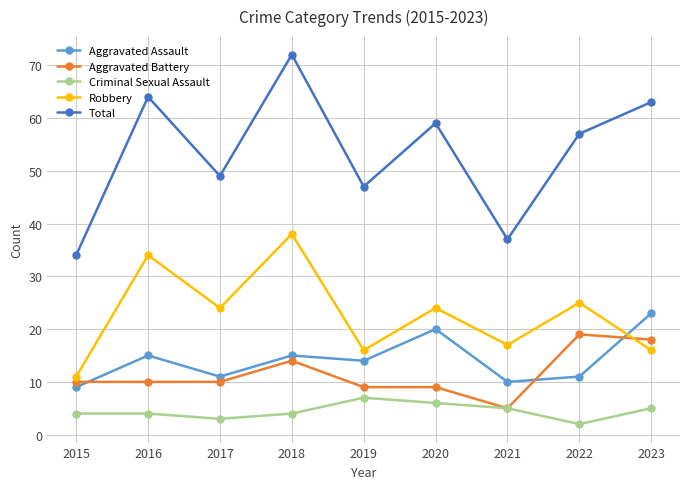

Rank the series at 2019 from highest to lowest value.

Total, Robbery, Aggravated Assault, Aggravated Battery, Criminal Sexual Assault